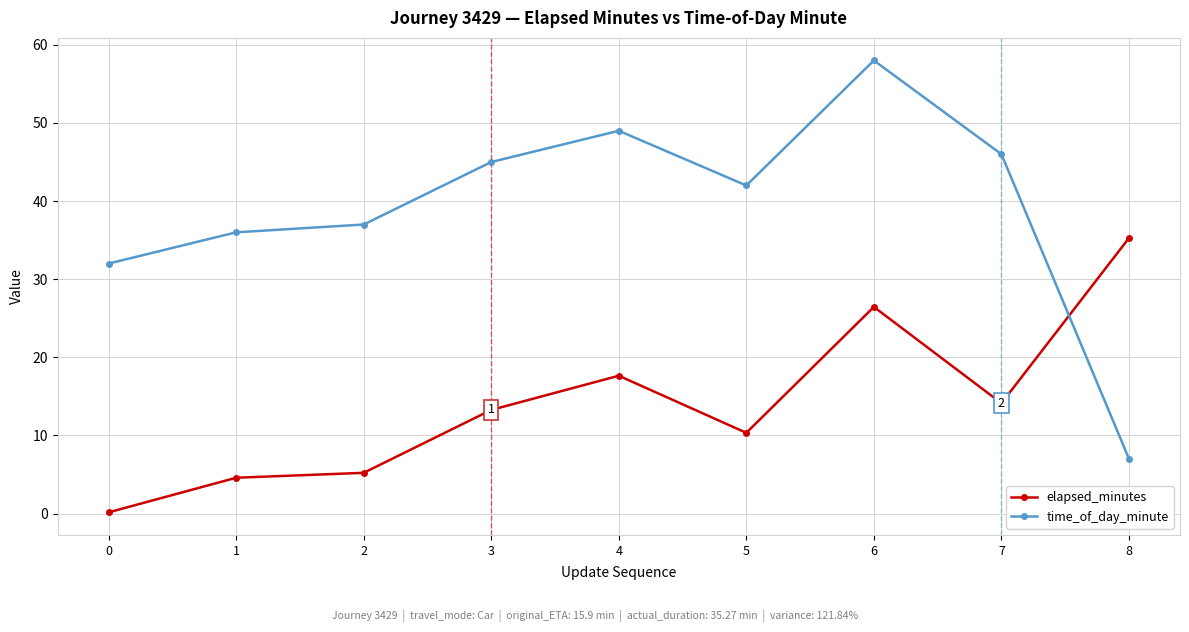

What is the sum of the elapsed_minutes values at 2 and 7?

19.3